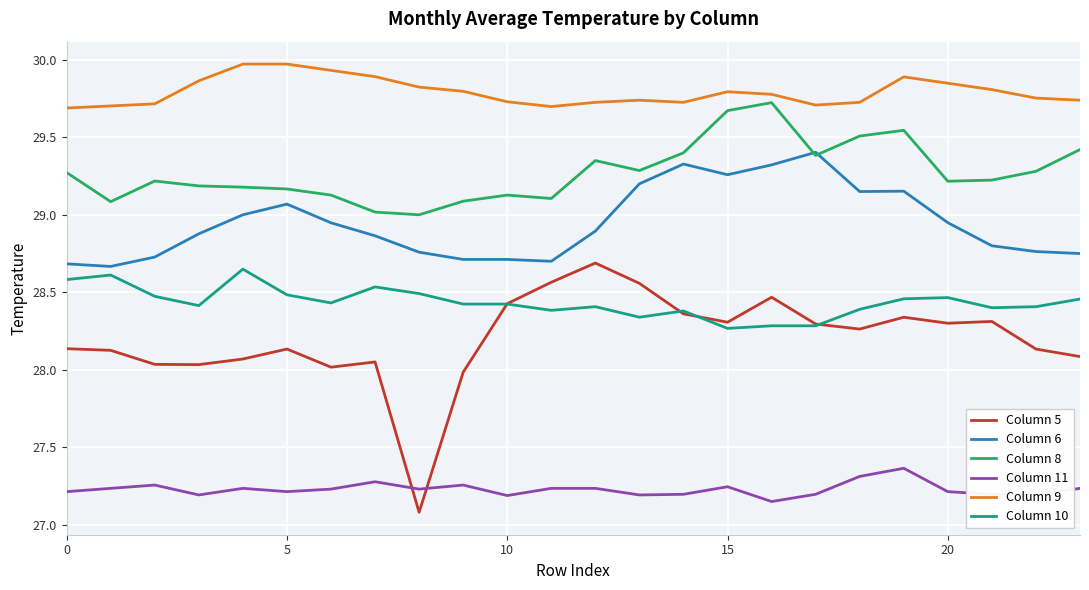

Which series has the largest total across all categories?

Column 9